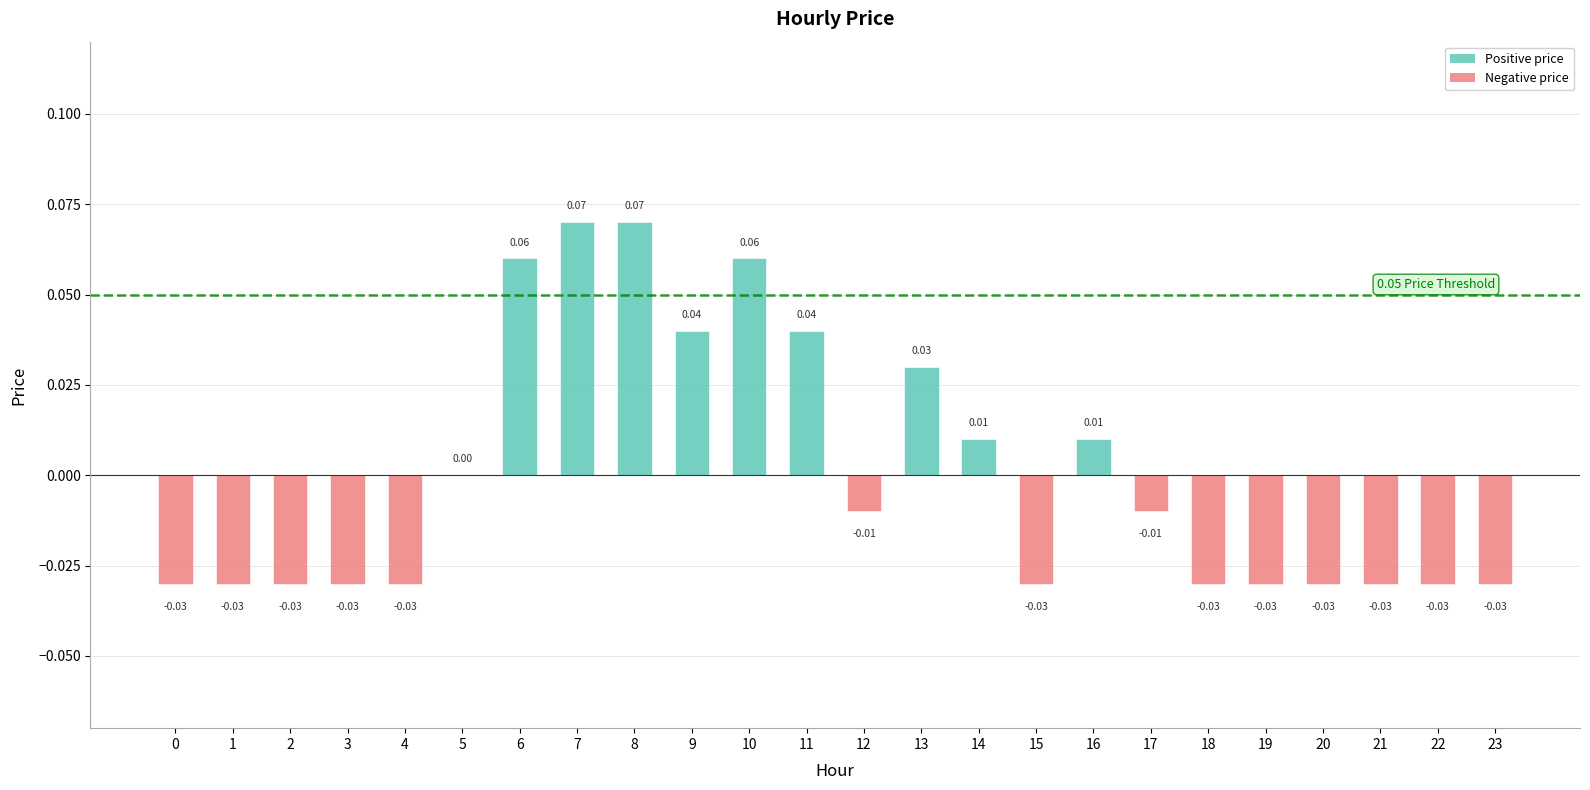

What is the difference between the maximum and second lowest values?

0.1